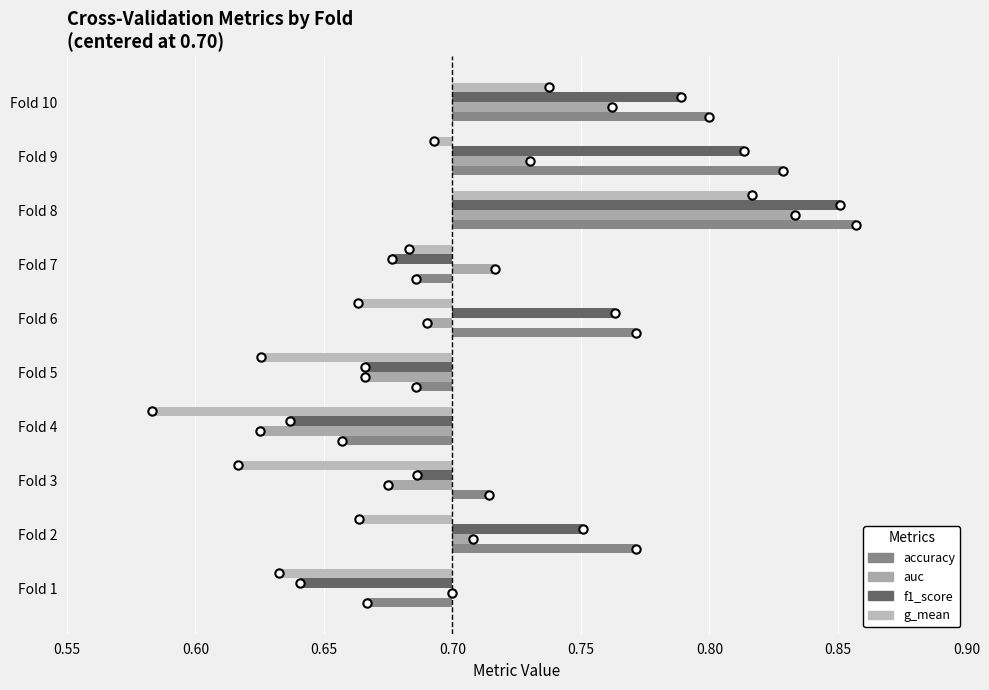

What value does the auc series have at Fold 4?

-0.1